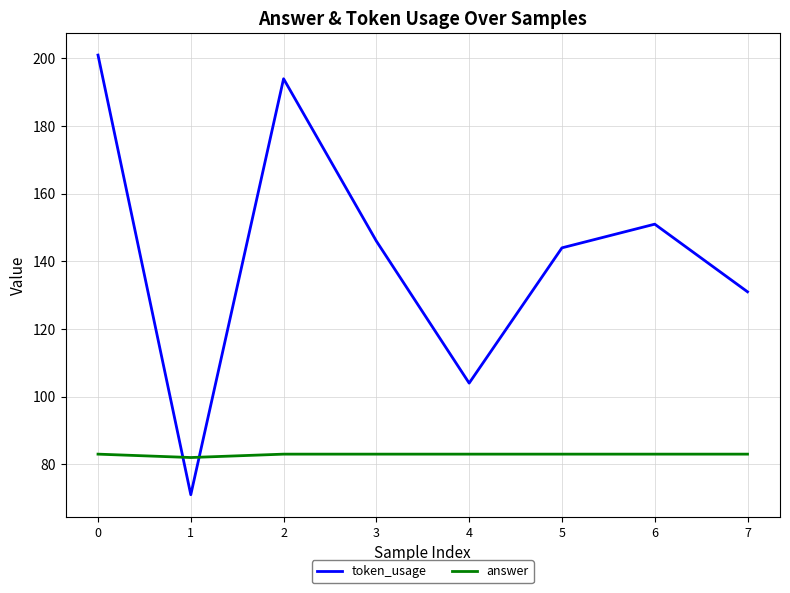

In token_usage, how many points are lower than both neighbors (excluding endpoints)?

2